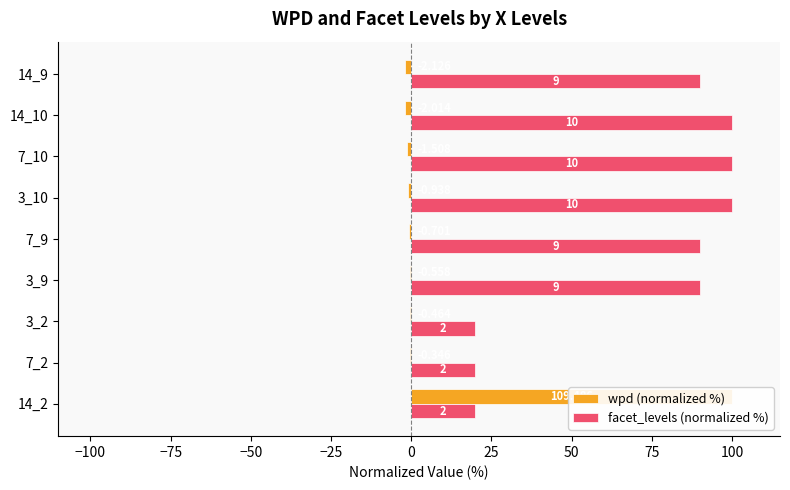

Is it true that facet_levels (normalized %) equals 42.4 at 7_9?

False